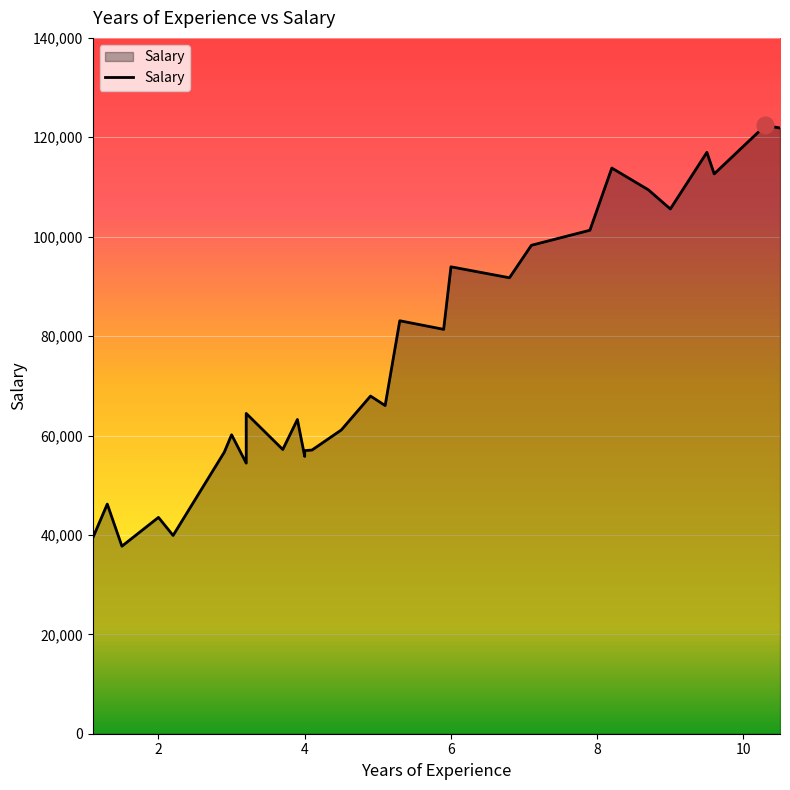

Reading left to right, list all the values displayed in this chart.

1.1=39343	1.3=46205	1.5=37731	2.0=43525	2.2=39891	2.9=56642	3.0=60150	3.2=54445	3.2=64445	3.7=57189	3.9=63218	4.0=55794	4.0=56957	4.1=57081	4.5=61111	4.9=67938	5.1=66029	5.3=83088	5.9=81363	6.0=93940	6.8=91738	7.1=98273	7.9=101302	8.2=113812	8.7=109431	9.0=105582	9.5=116969	9.6=112635	10.3=122391	10.5=121872